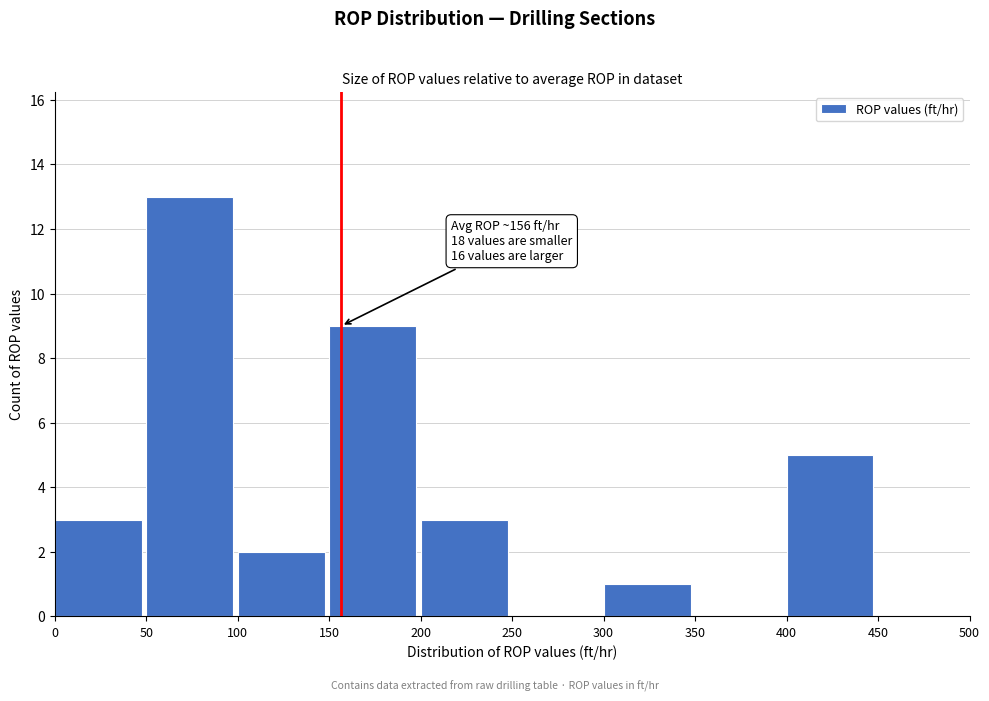

Over which range of the x-axis is the bar tallest?

50 to 100